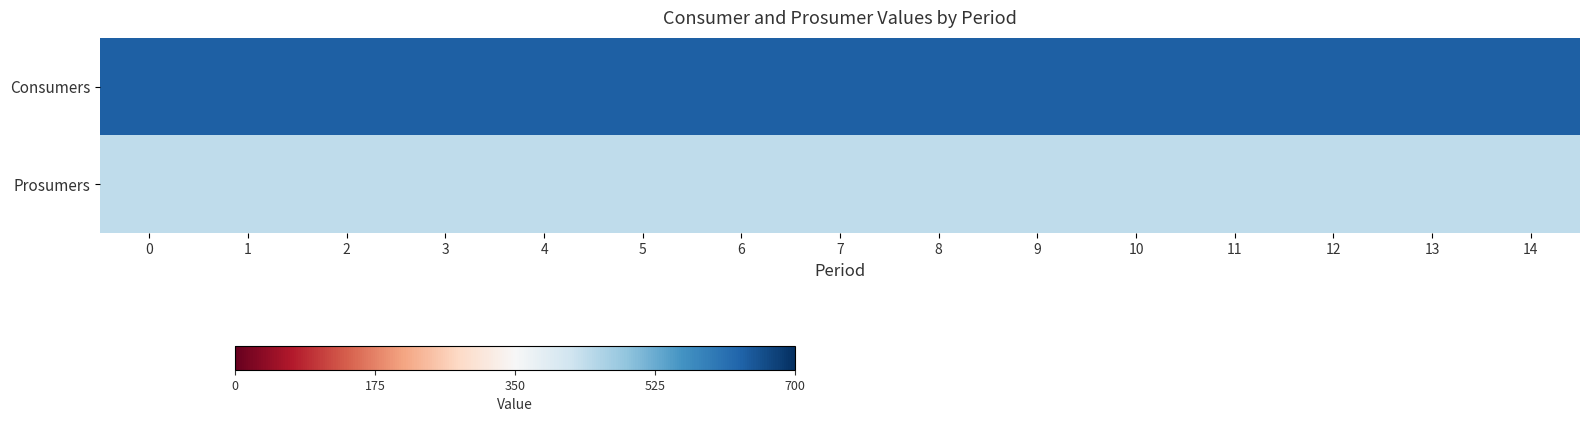

Rank the series by their average value, from lowest to highest.

Prosumers, Consumers